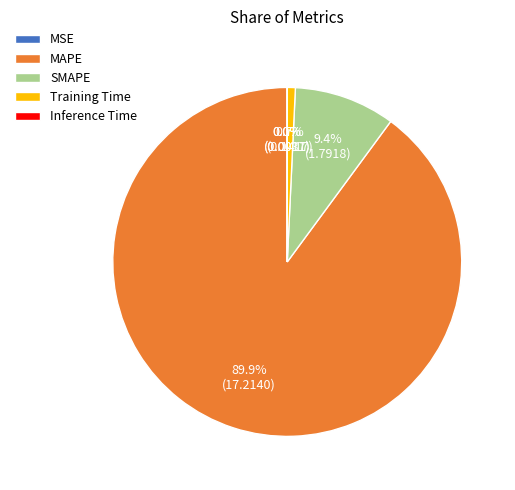

What percentage is NOT represented by SMAPE?

90.6%